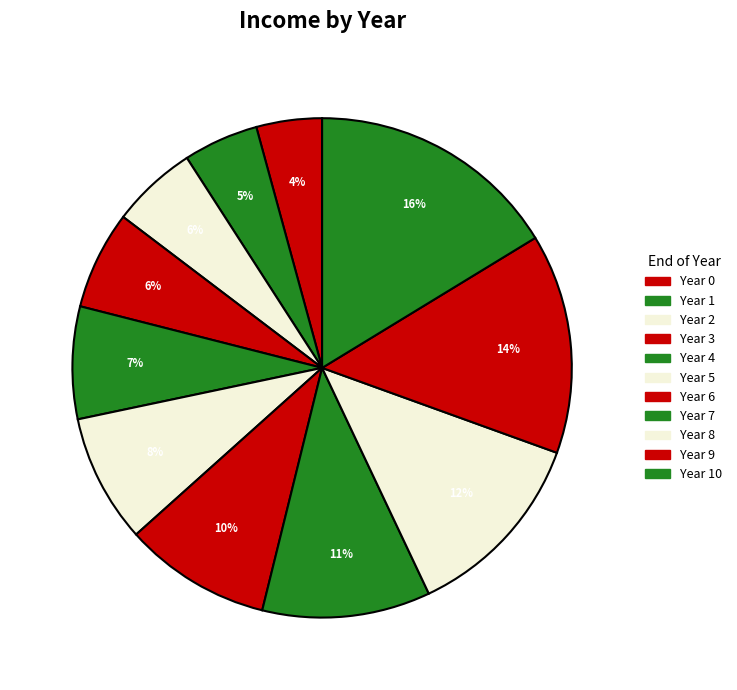

To the nearest percent, what is the difference between the largest and smallest slice percentages?

12%